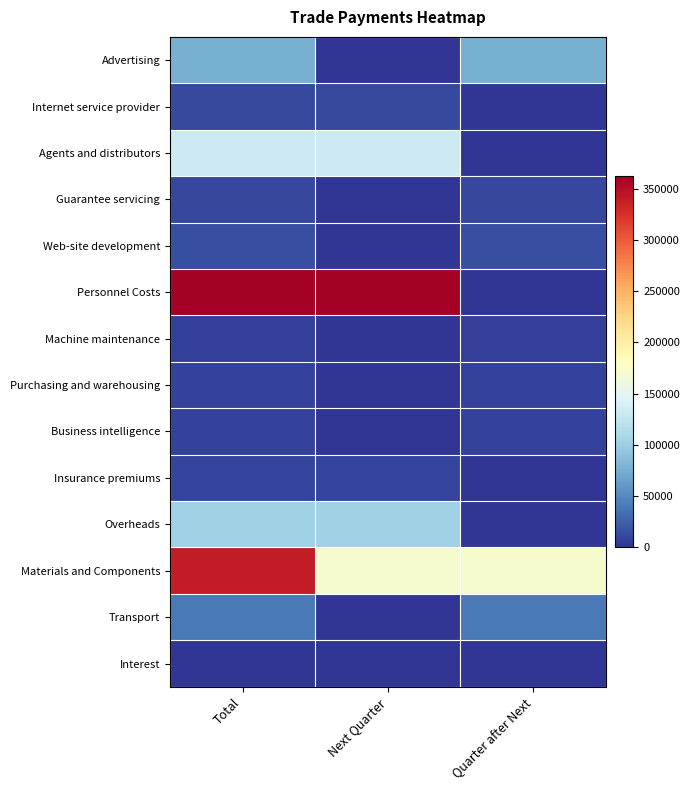

Reading left to right, transcribe all the data shown in this chart.

Advertising: Total=75000	Next Quarter=0	Quarter after Next=75000
Internet service provider: Total=12678	Next Quarter=12678	Quarter after Next=0
Agents and distributors: Total=132430	Next Quarter=132430	Quarter after Next=0
Guarantee servicing: Total=10890	Next Quarter=0	Quarter after Next=10890
Web-site development: Total=15000	Next Quarter=0	Quarter after Next=15000
Personnel Costs: Total=362051	Next Quarter=362051	Quarter after Next=0
Machine maintenance: Total=6800	Next Quarter=0	Quarter after Next=6800
Purchasing and warehousing: Total=8021	Next Quarter=0	Quarter after Next=8021
Business intelligence: Total=7500	Next Quarter=0	Quarter after Next=7500
Insurance premiums: Total=9153	Next Quarter=9153	Quarter after Next=0
Overheads: Total=102482	Next Quarter=102482	Quarter after Next=0
Materials and Components: Total=340570	Next Quarter=170285	Quarter after Next=170285
Transport: Total=40700	Next Quarter=0	Quarter after Next=40700
Interest: Total=0	Next Quarter=0	Quarter after Next=0